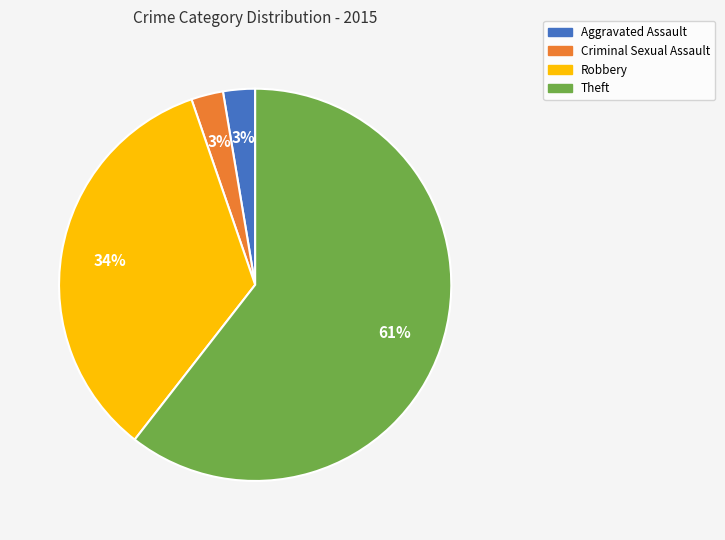

Does any single category account for the majority?

Yes